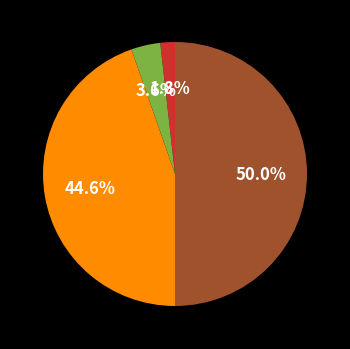

To the nearest percent, what is the difference between the largest and smallest slice percentages?

48%